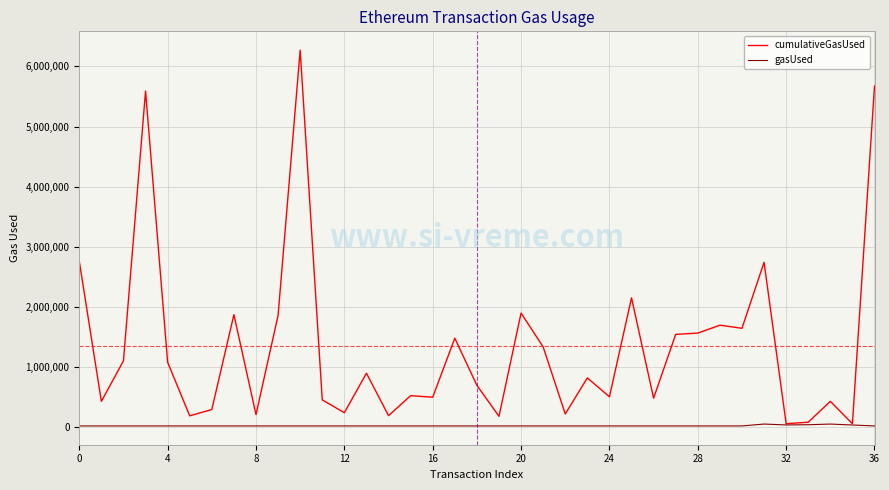

Which series has the largest total across all categories?

cumulativeGasUsed